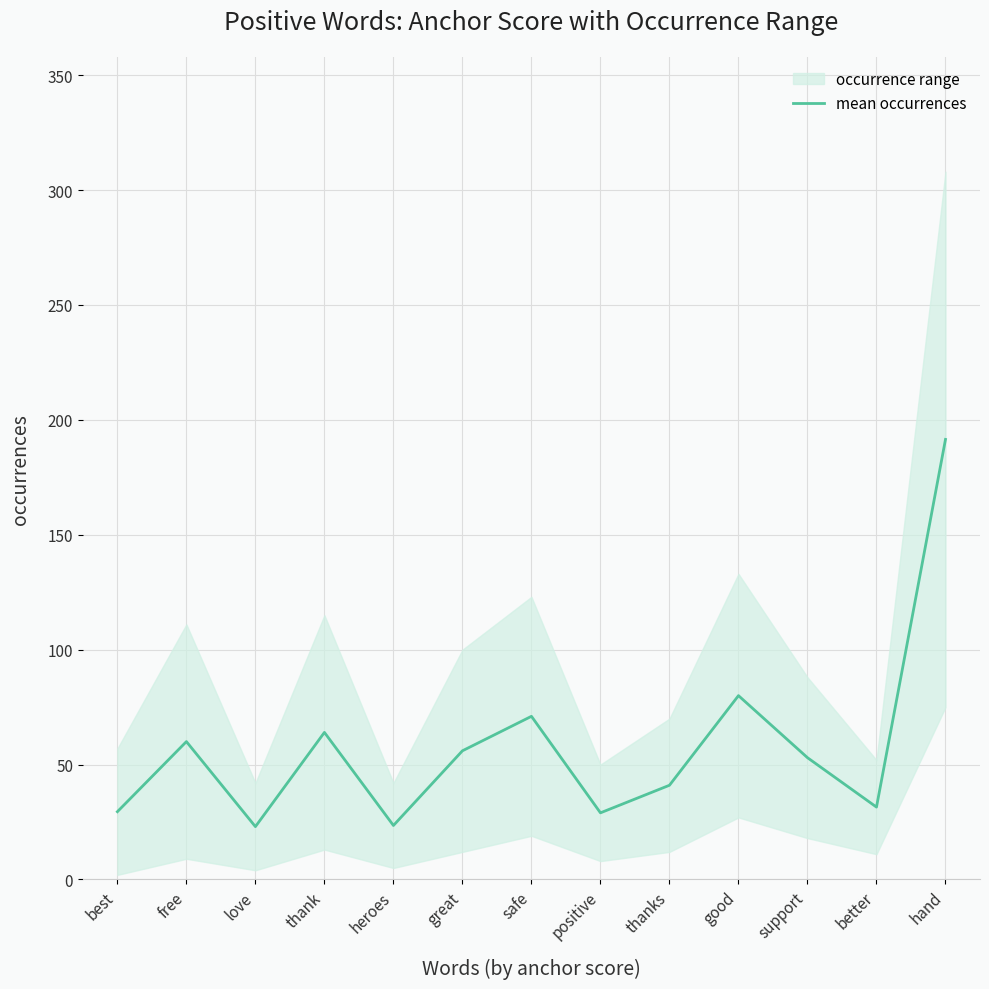

Count the number of categories in the chart.

13